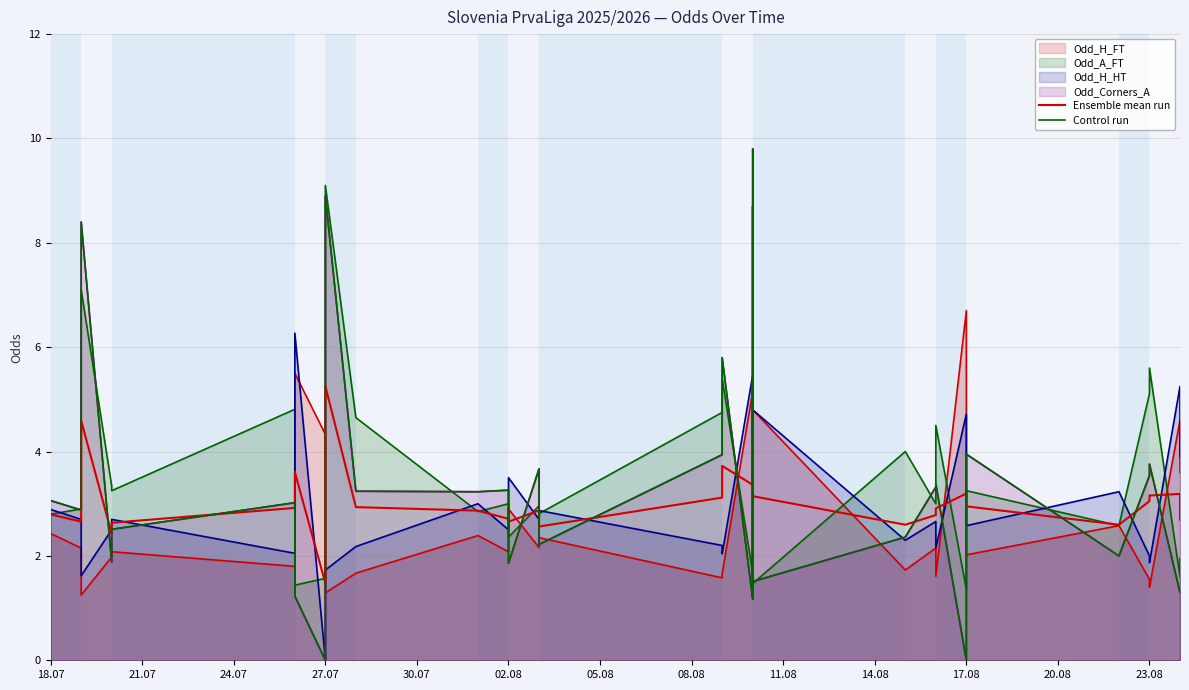

What is the value of the Ensemble mean run point at the 29th from the left?

3.2